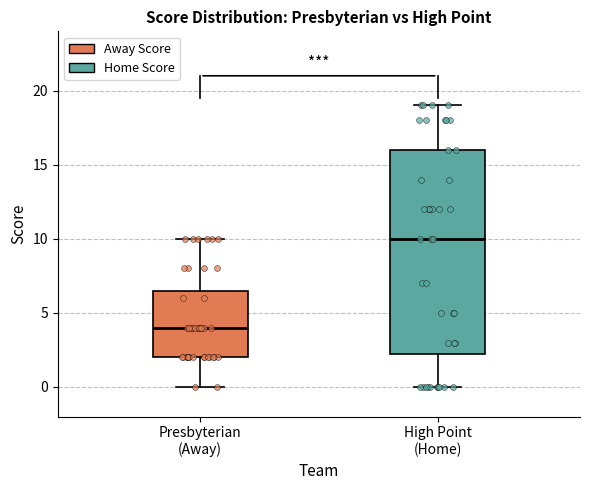

Reading left to right, transcribe this box plot: for each box, give where its median line is, the range the box spans, and where its two whiskers end, as read against the y-axis. The values are not printed on the chart, so give them approximately, as read against the axis.

Presbyterian (Away): median 4.0, box 2.0 to 6.5, whiskers 0.0 to 10.0
High Point (Home): median 10.0, box 2.5 to 16.0, whiskers 0.0 to 19.0